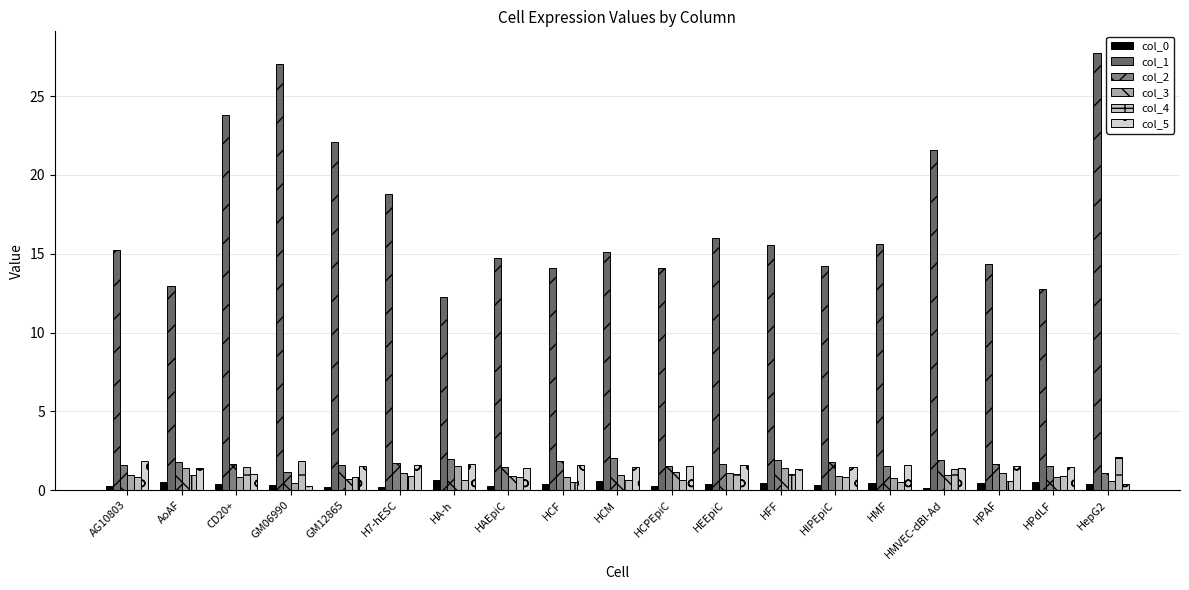

At how many categories does at least one series exceed 23?

3